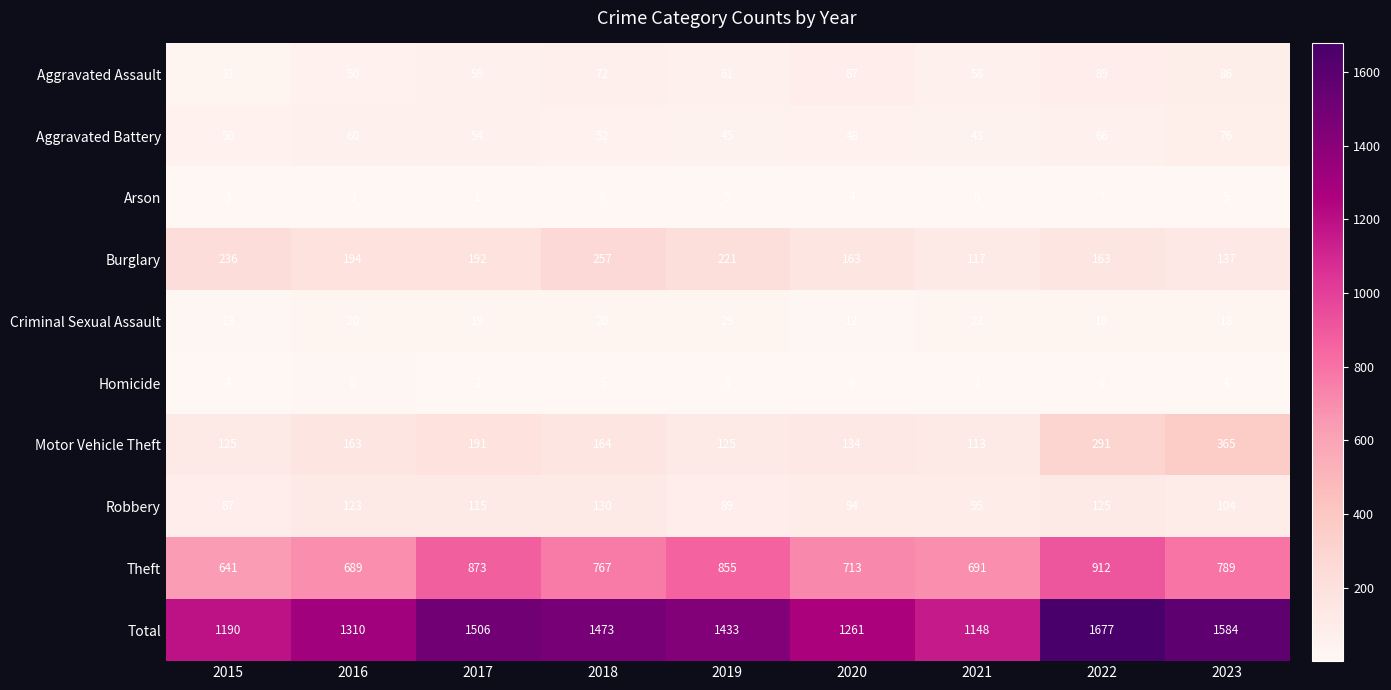

What is the total value across all series at 2015?

2380